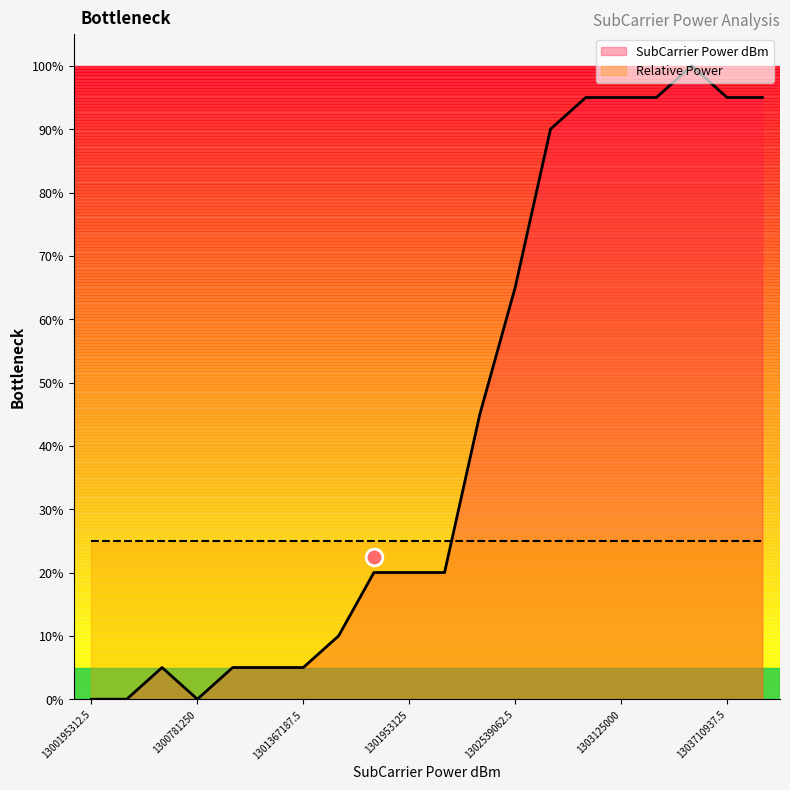

True or false: the data shows 5.0 at 1300976562.5.

True